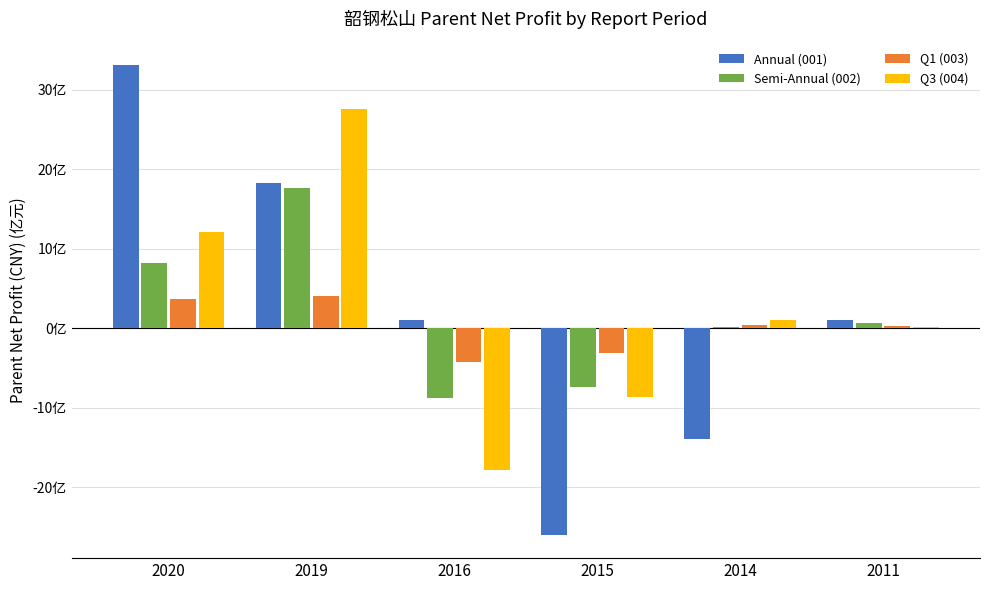

At 2014, list the series in order from largest to smallest.

Q3 (004), Q1 (003), Semi-Annual (002), Annual (001)